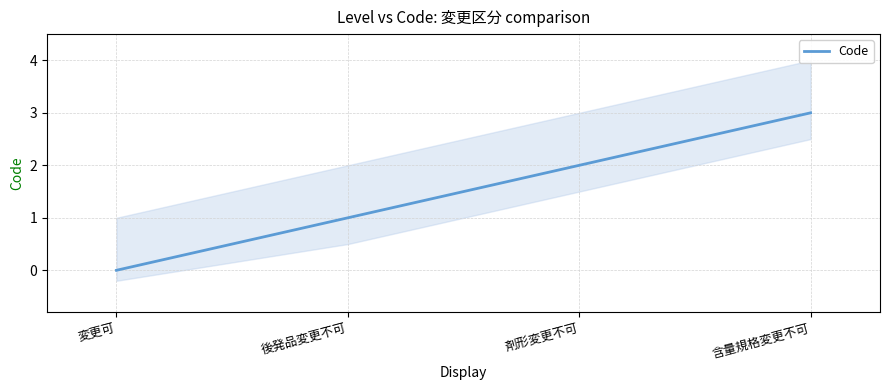

List the labels in order of value, largest first.

含量規格変更不可, 剤形変更不可, 後発品変更不可, 変更可